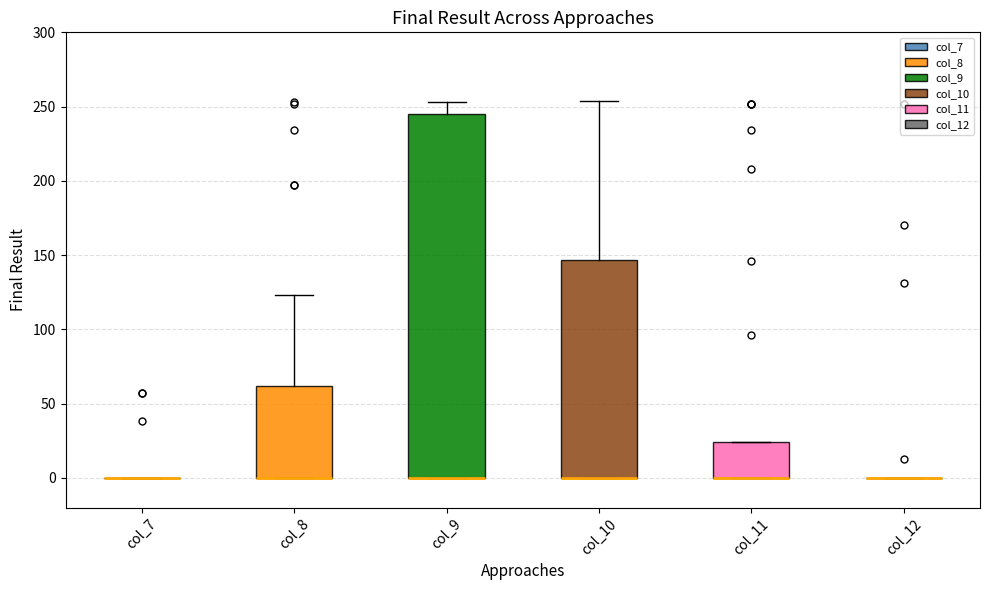

Comparing the boxes themselves (not the whiskers), which one is the tallest?

col_9